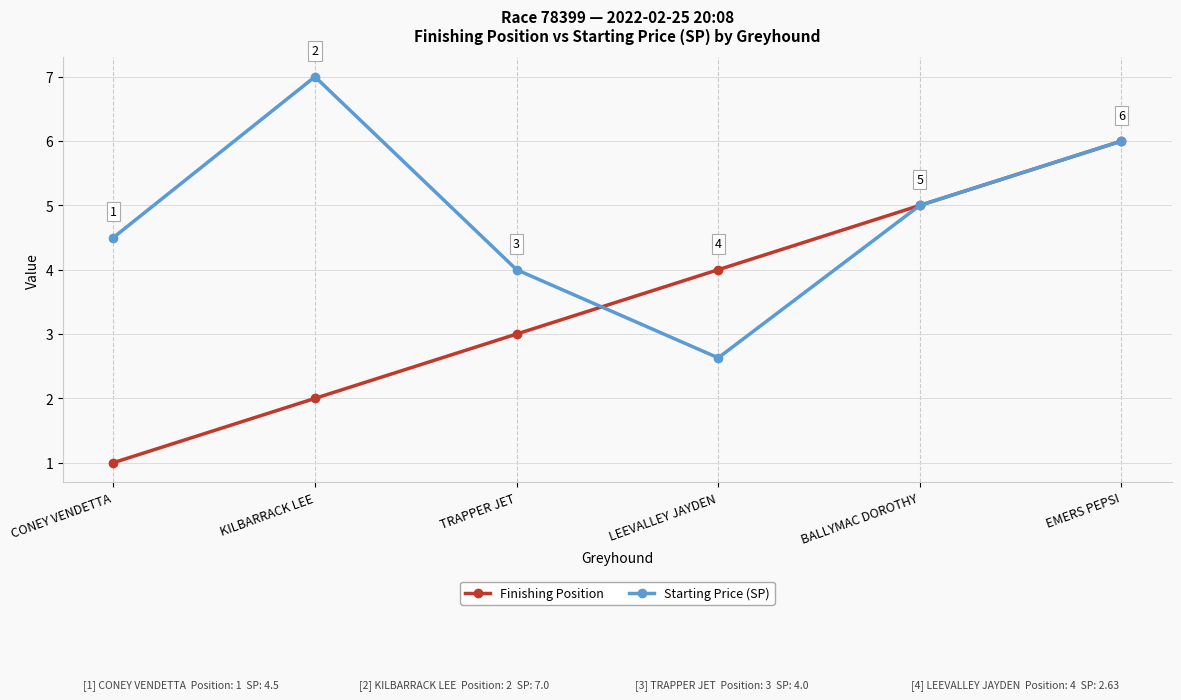

Does the chart display data point markers on the line(s)?

Yes